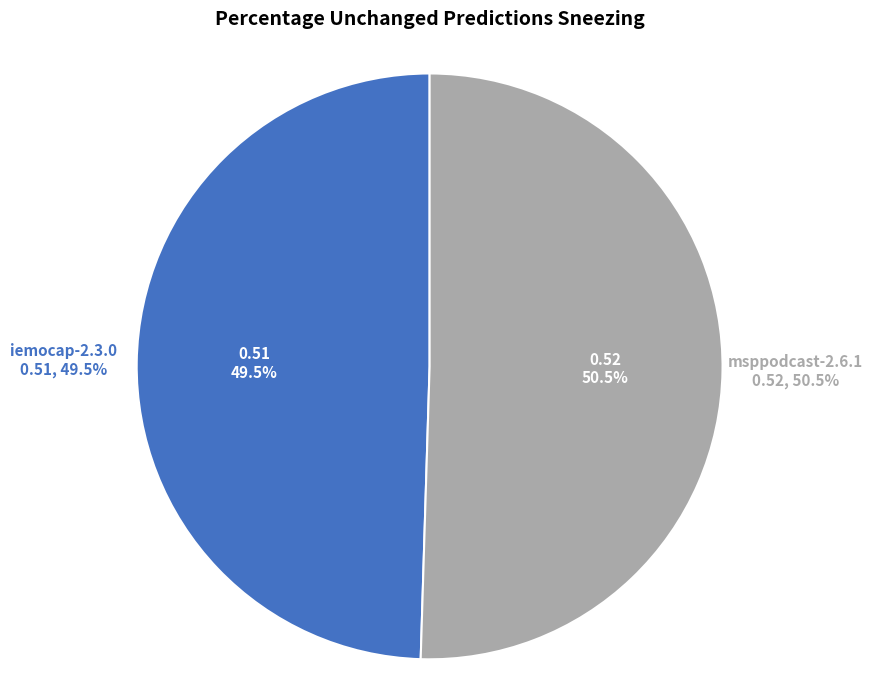

To the nearest percent, what is the difference between the iemocap-2.3.0-emotion.dimensions.test and msppodcast-2.6.1-emotion.dimensions.test slice percentages?

1%